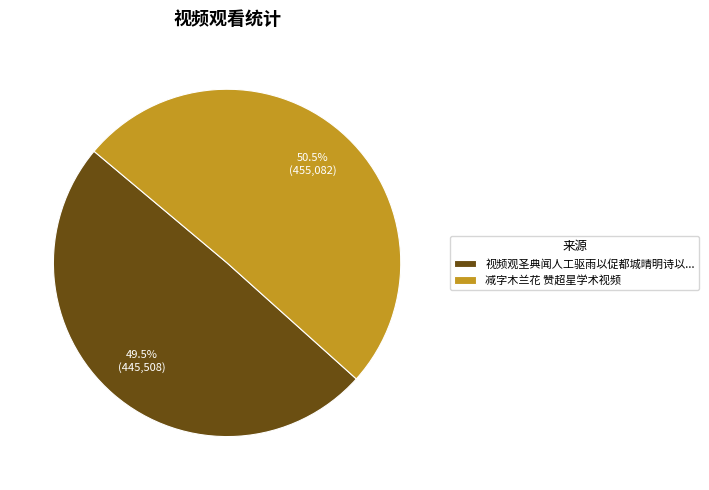

Between 视频观圣典闻人工驱雨以促都城晴明诗以... and 减字木兰花 赞超星学术视频, which is larger?

减字木兰花 赞超星学术视频